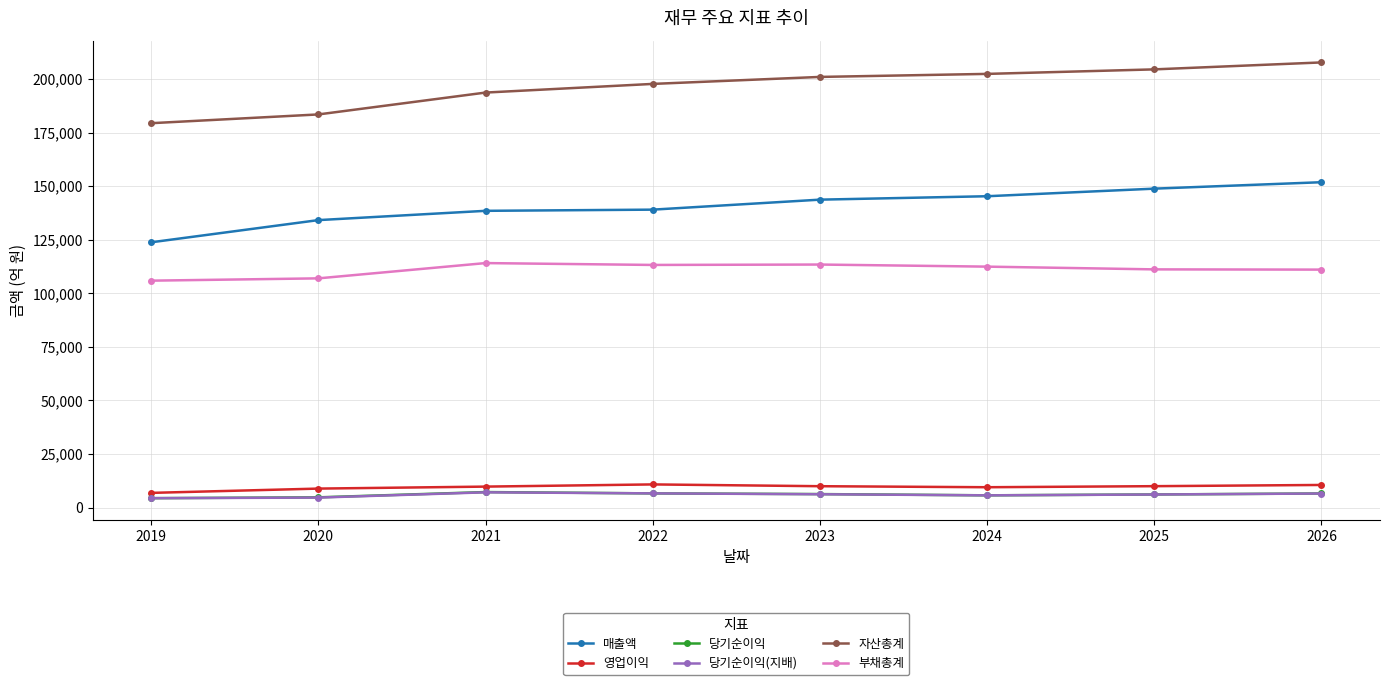

What is the difference between the 부채총계 values at 2019 and 2020?

1076